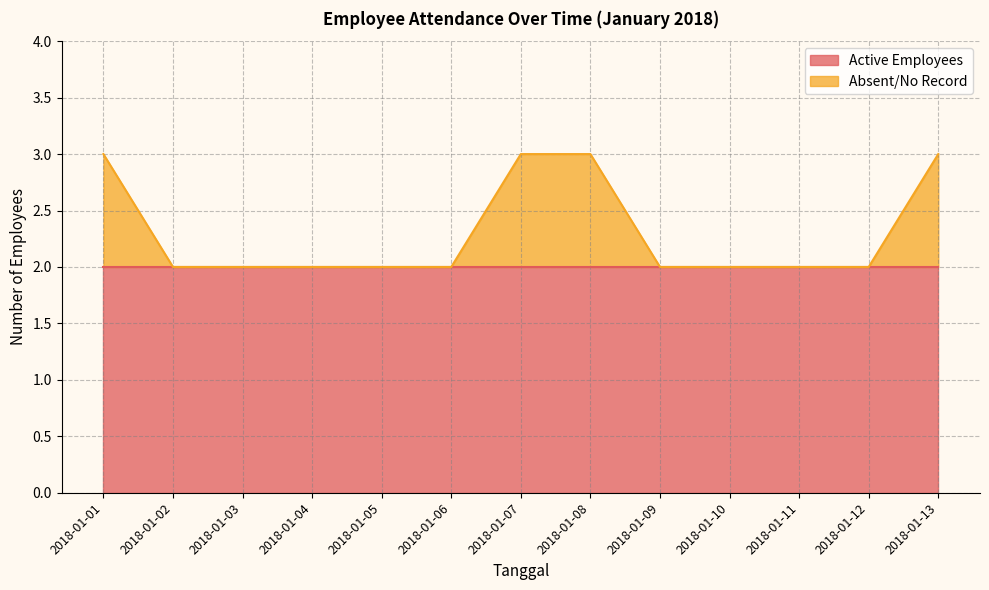

The value of Active Employees at 2018-01-06 is 3. True or false?

False